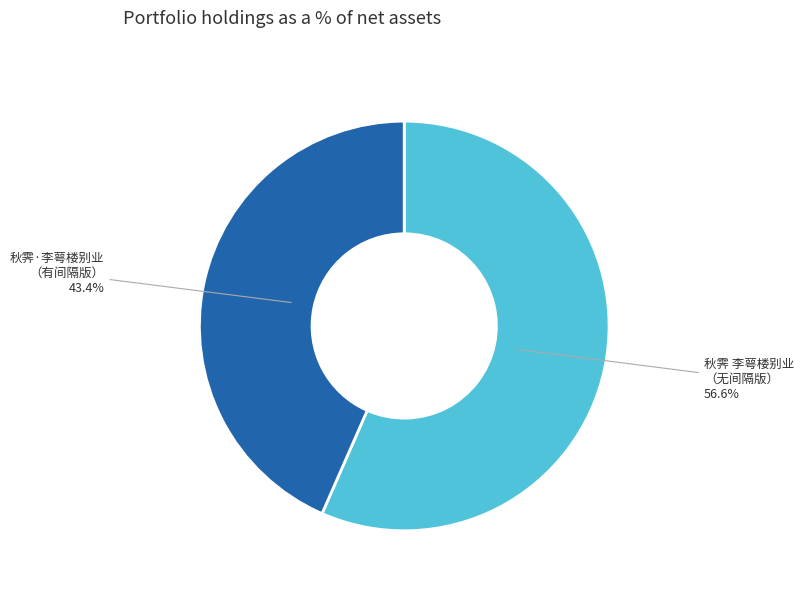

Is there any slice that represents more than half of the pie?

Yes